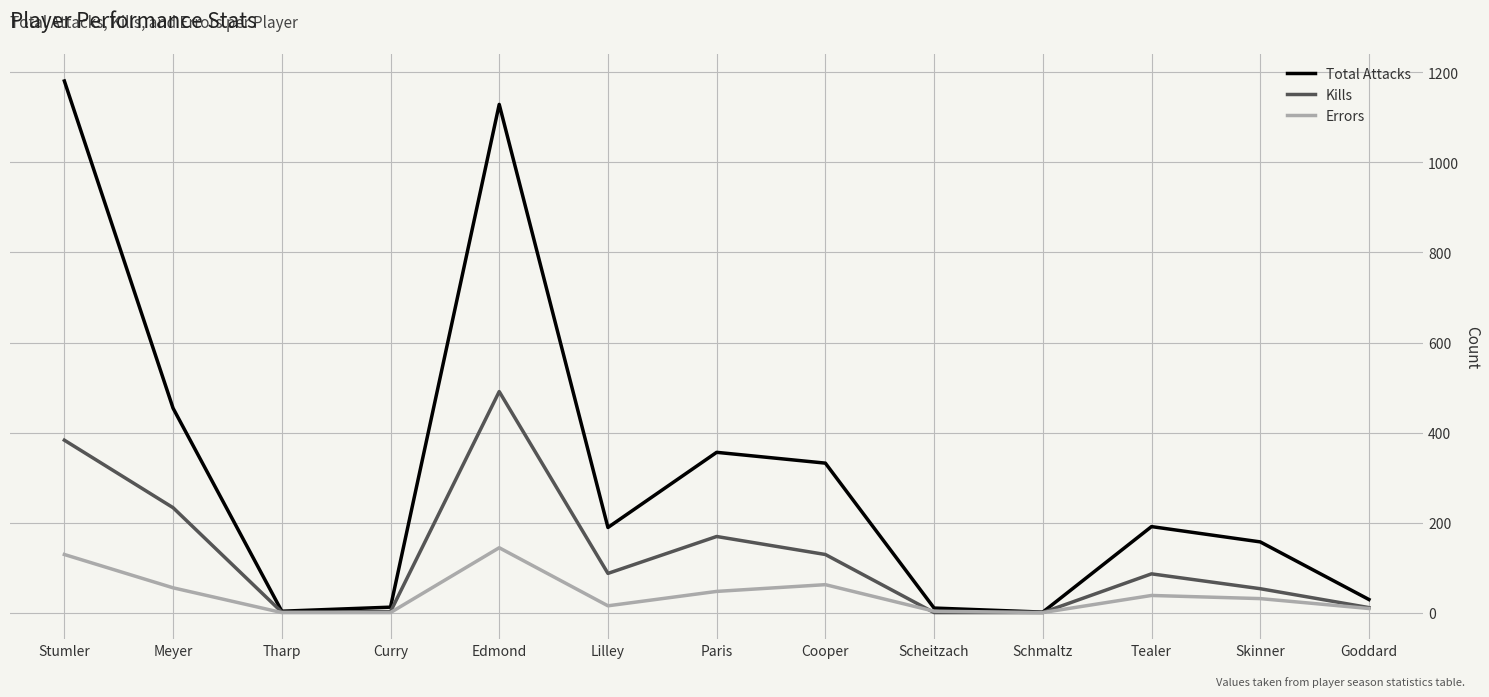

Which series has the widest spread of values?

Total Attacks